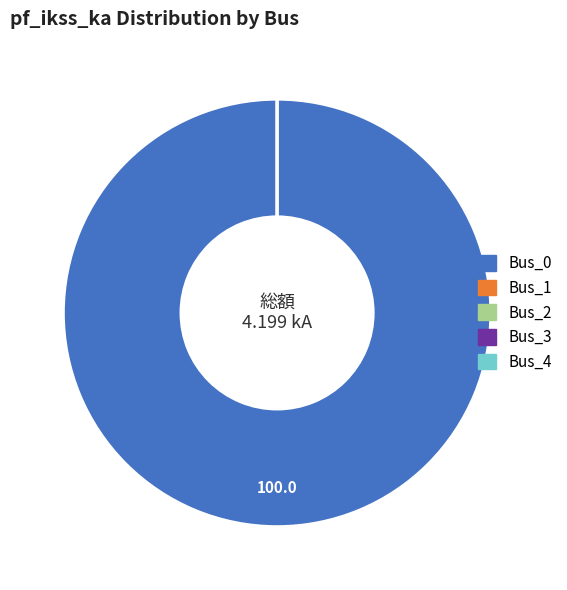

Is it true that Bus_2 is 0% of the pie?

True